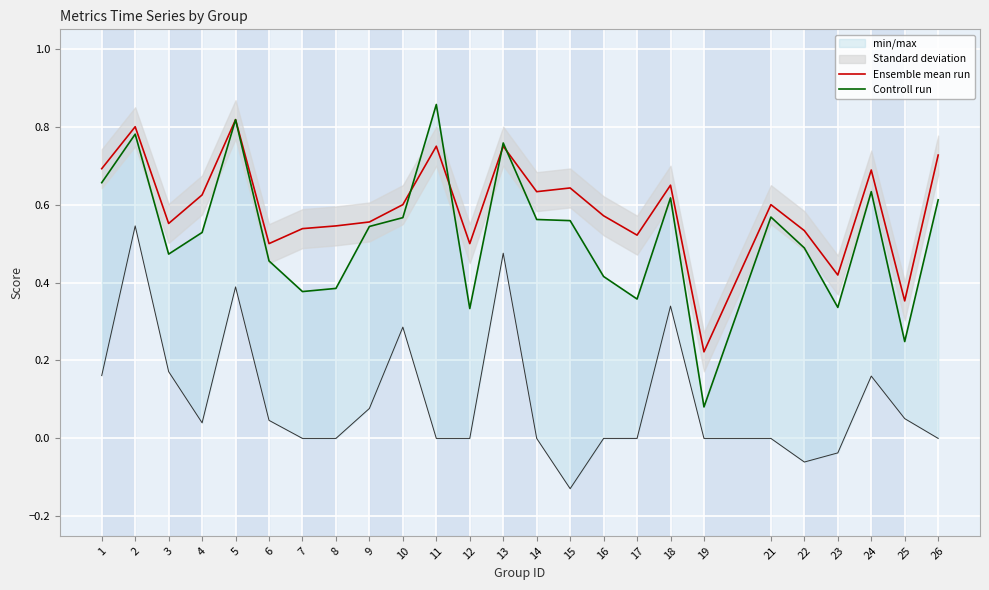

How many interior local valleys does the Ensemble mean run series have?

8